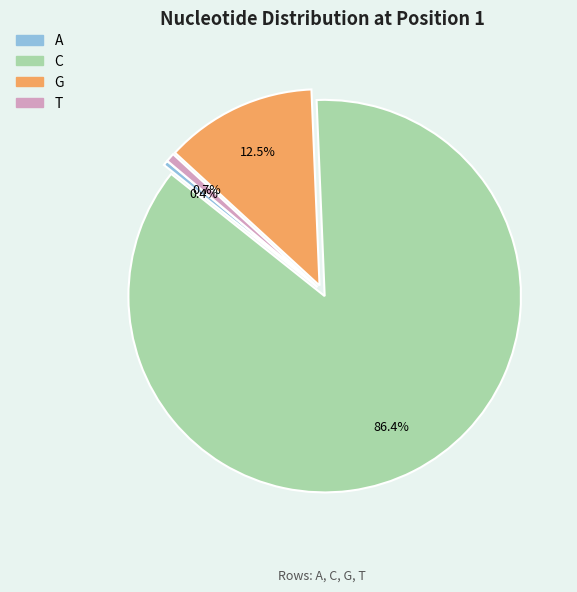

The G slice represents 18% of the pie. True or false?

False